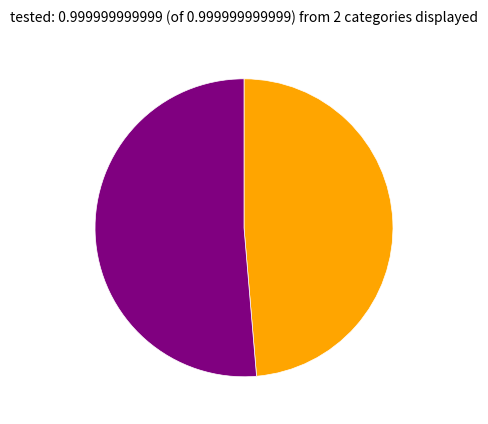

Is there a majority slice in this chart?

Yes